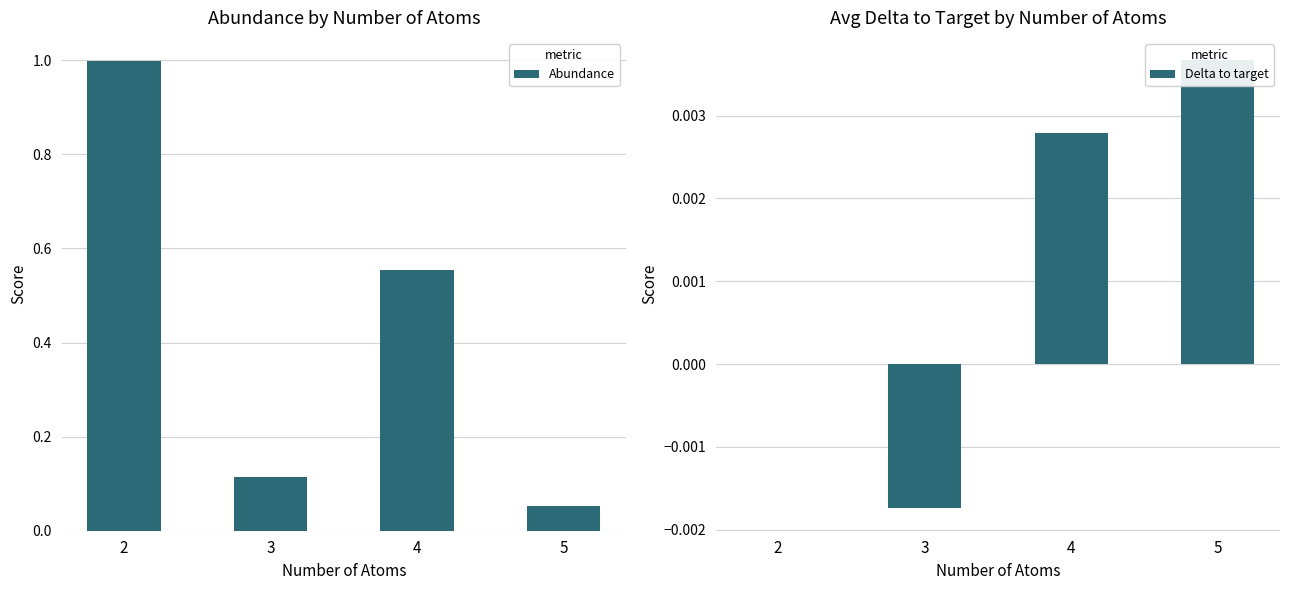

How many bars are there in total?

8